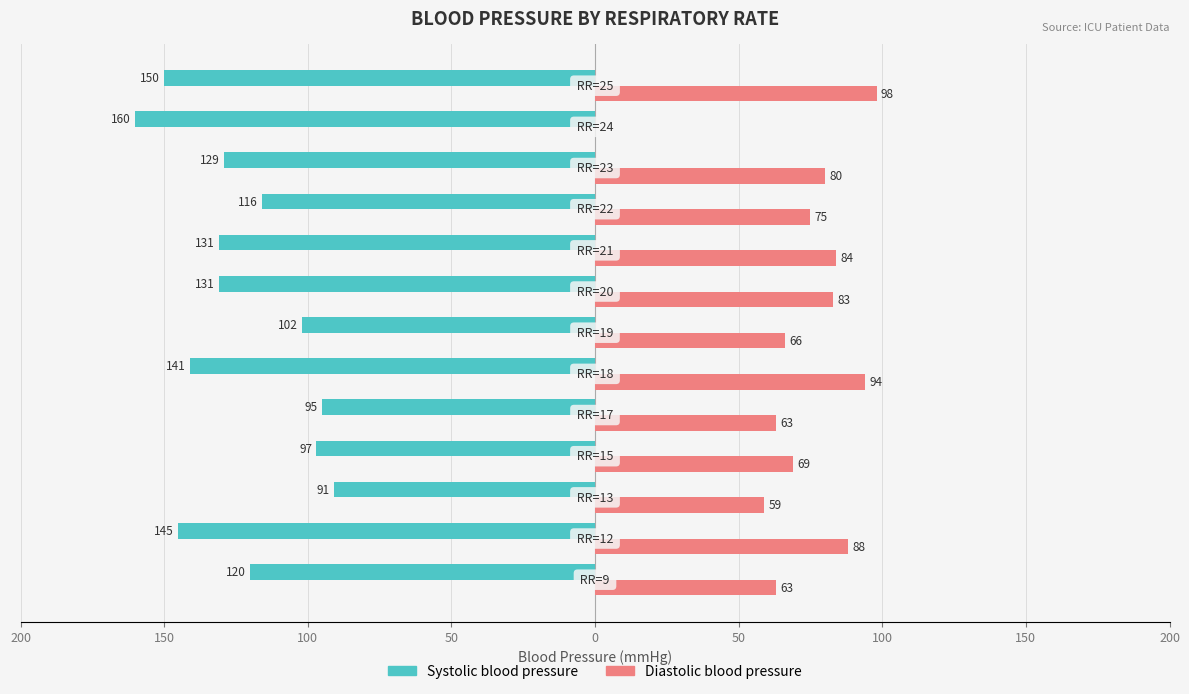

What are all the series names shown in the legend?

Systolic blood pressure, Diastolic blood pressure